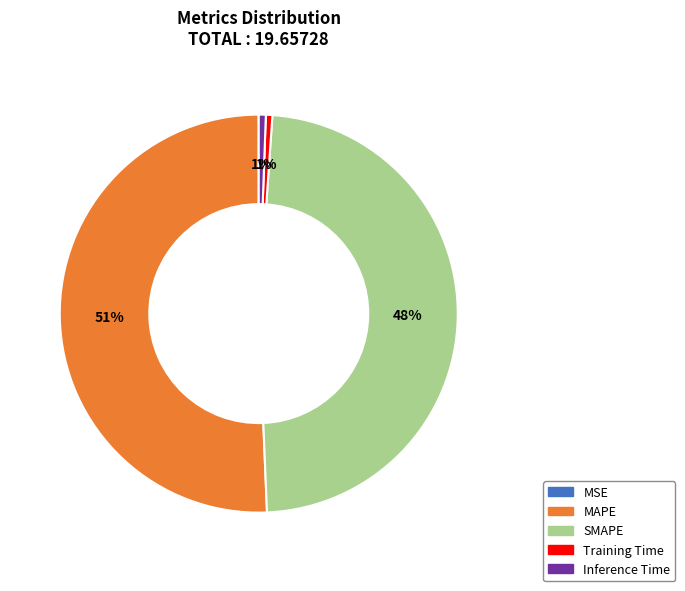

Between MAPE and SMAPE, which is larger?

MAPE